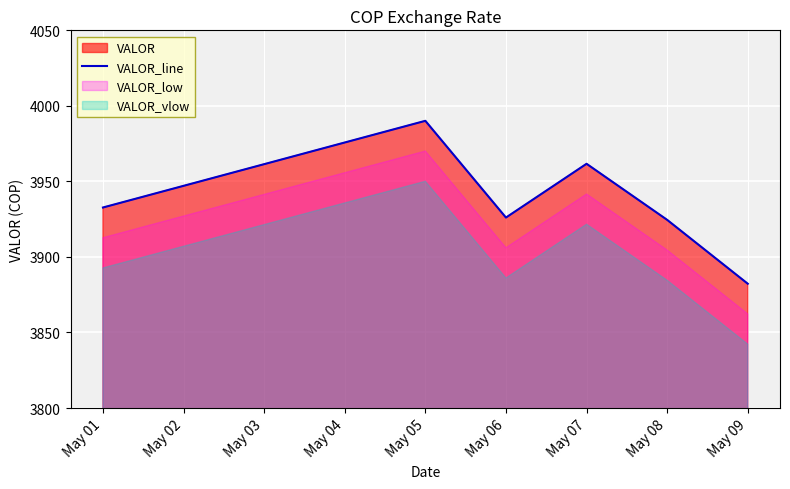

True or false: VALOR_line has a value of 1136.9 at May 06.

False